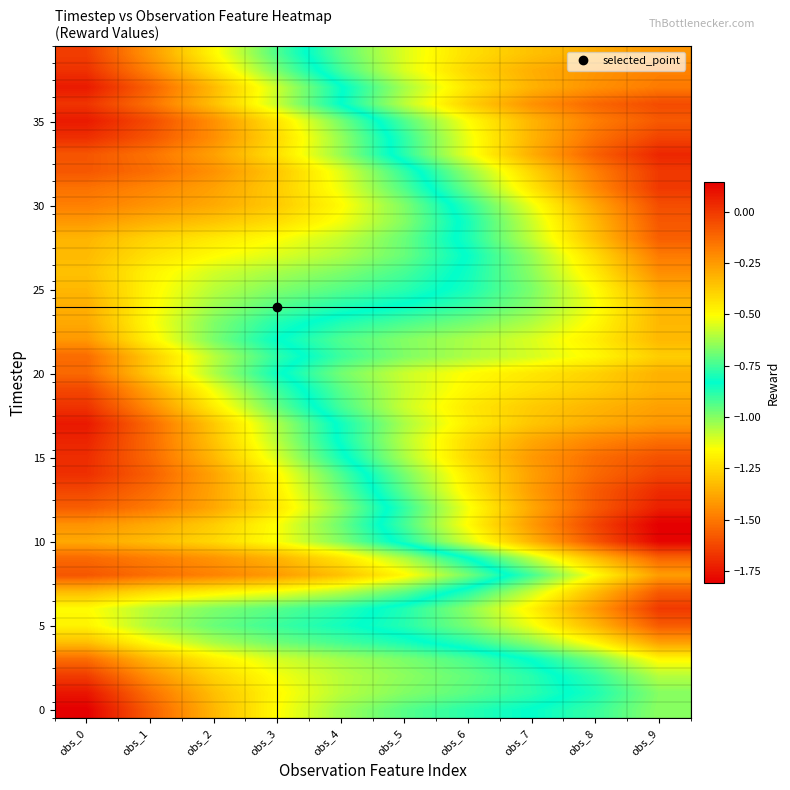

Which has a higher value, obs_2 or obs_3?

obs_3